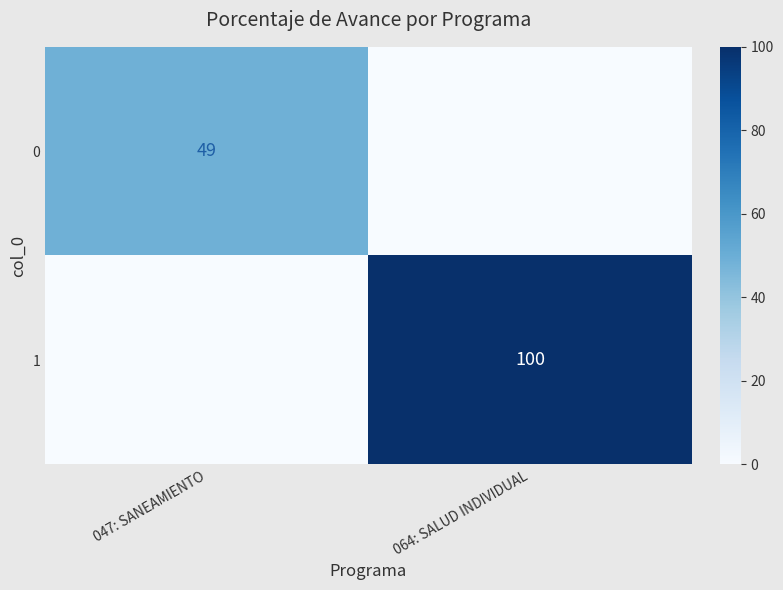

True or false: 0 has a value of 49 at 047: SANEAMIENTO.

True